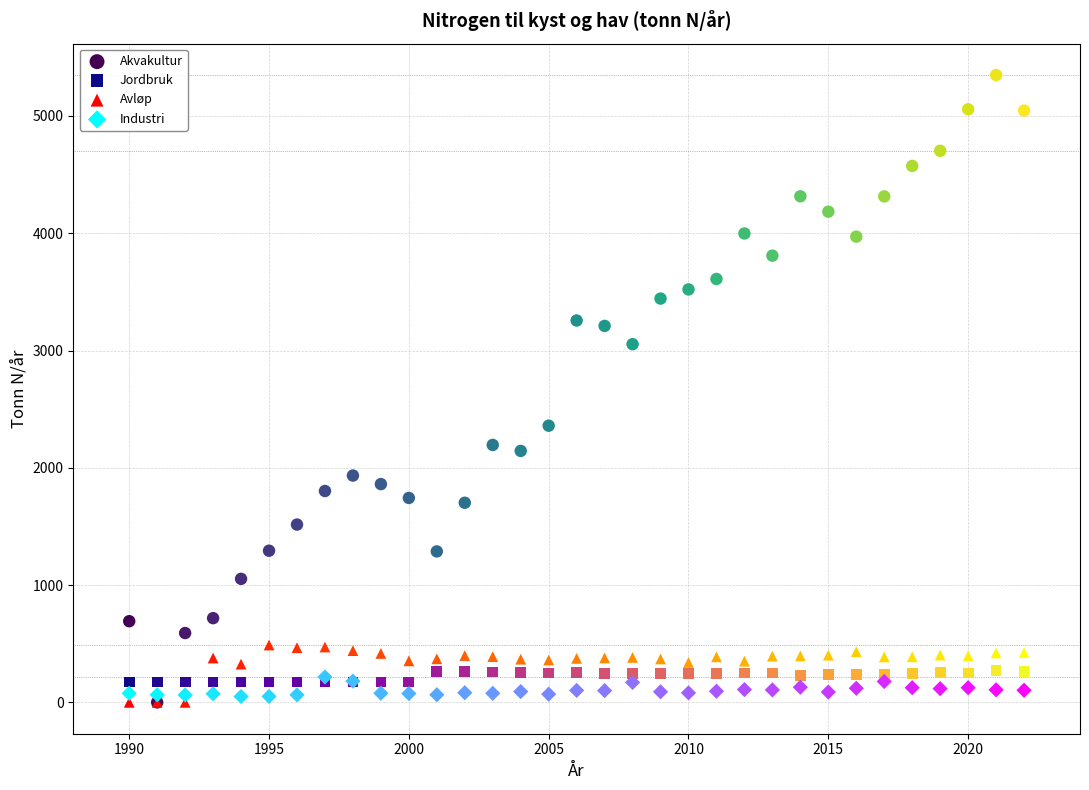

What are all the series names shown in the legend?

Akvakultur, Jordbruk, Avløp, Industri